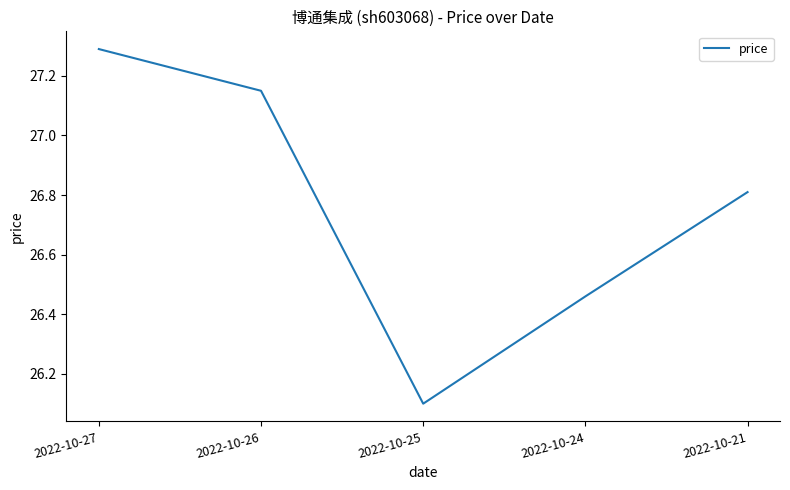

True or false: the data shows 37.5 at 2022-10-25.

False